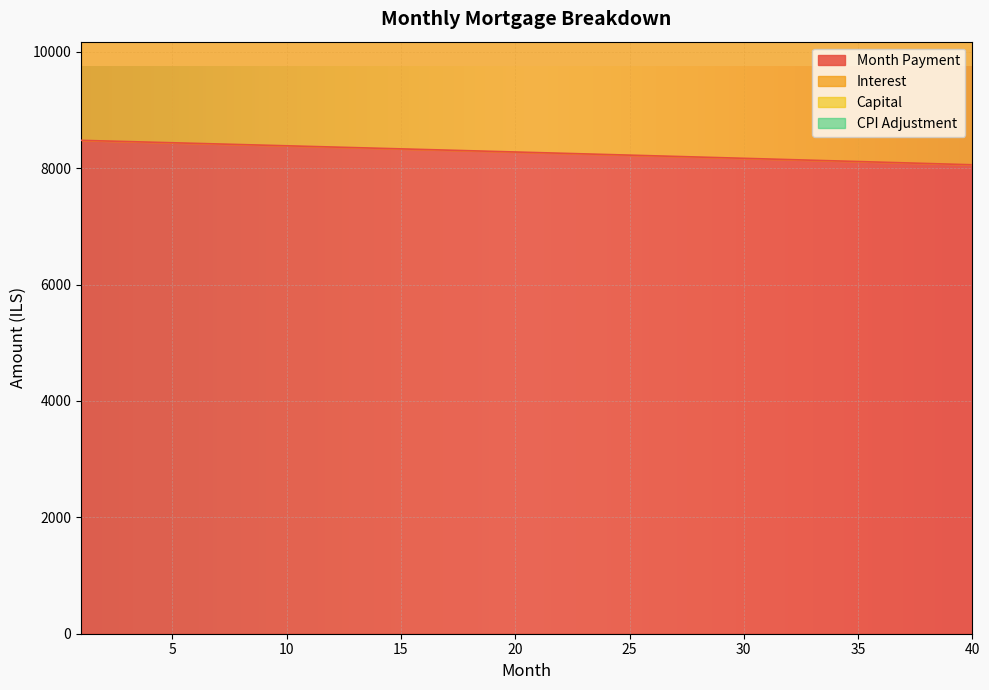

How many lines are shown in the chart?

4